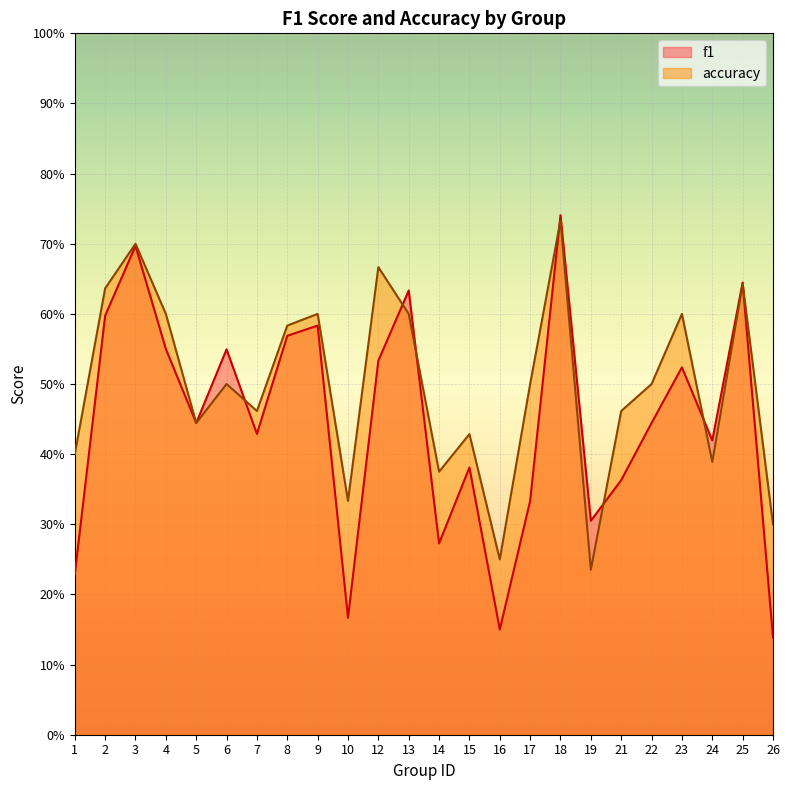

What is the minimum value for accuracy?

0.2